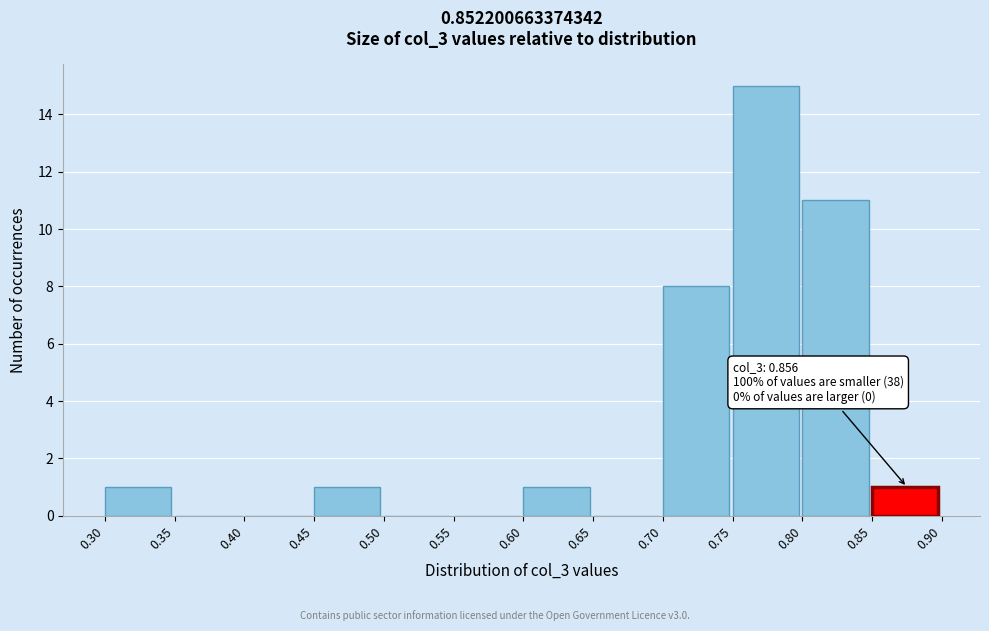

Over which range of the x-axis is the bar tallest?

0.75 to 0.80